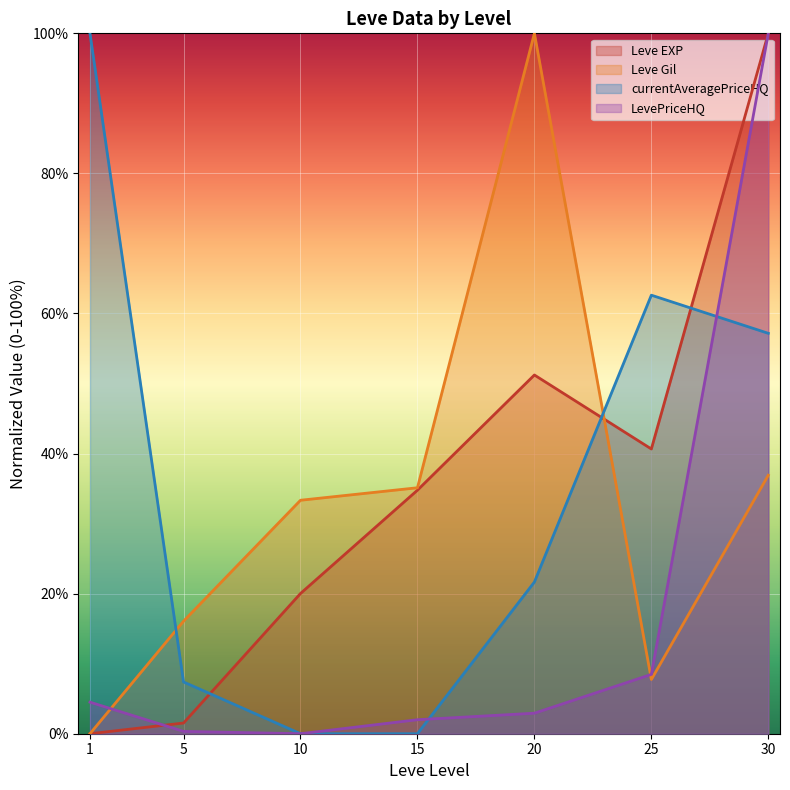

Rank the series by their maximum value, from highest to lowest.

Leve EXP, Leve Gil, currentAveragePriceHQ, LevePriceHQ